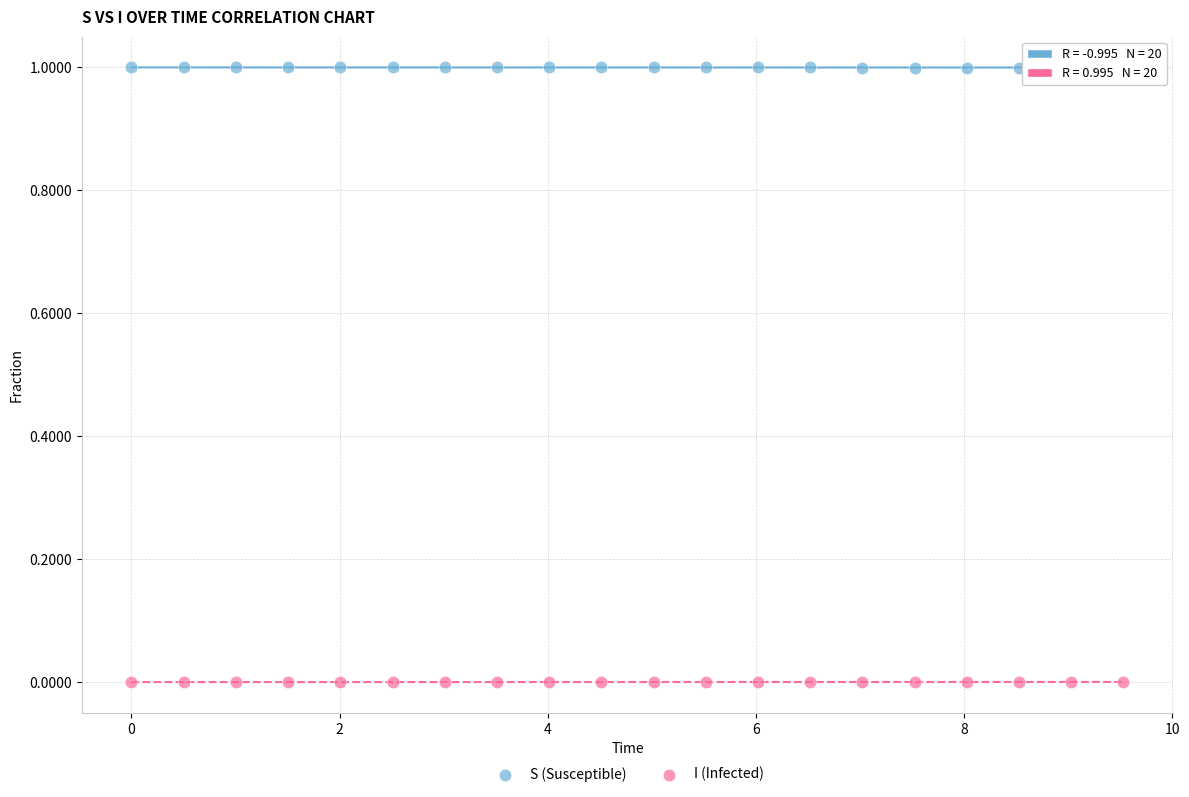

Which series reaches the maximum Y coordinate?

S (Susceptible)